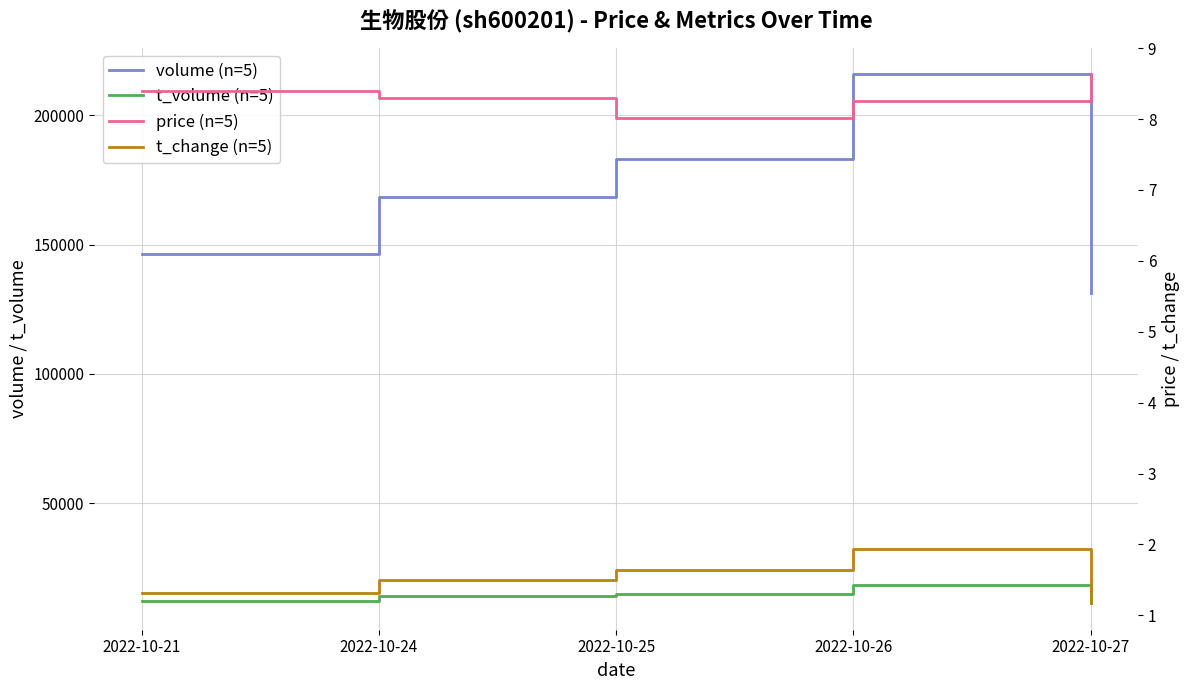

What is the value of the t_volume (n=5) point at the 1st from the left?

12178.0